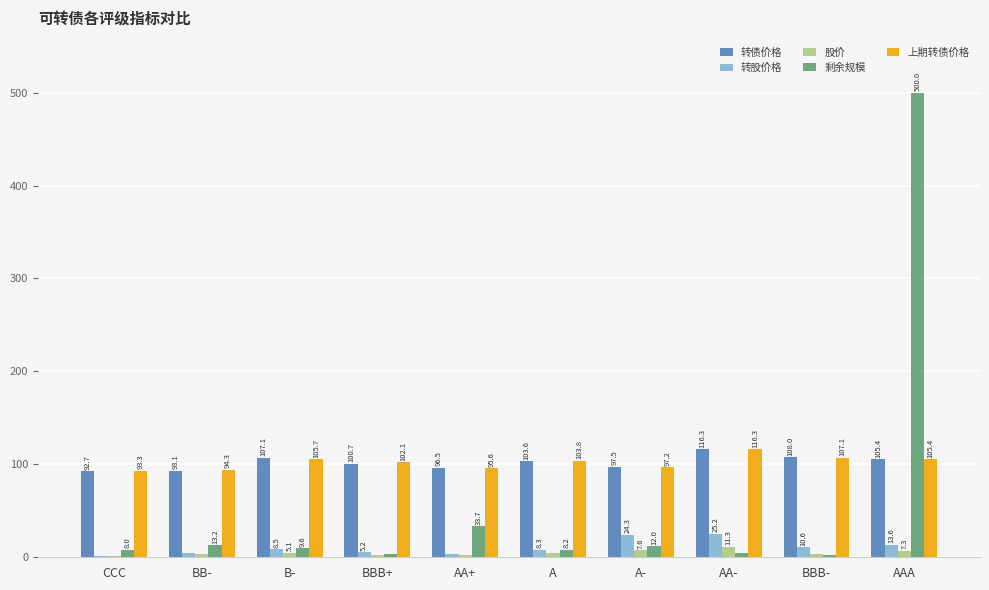

At which label does 上期转债价格 first exceed 103?

B-